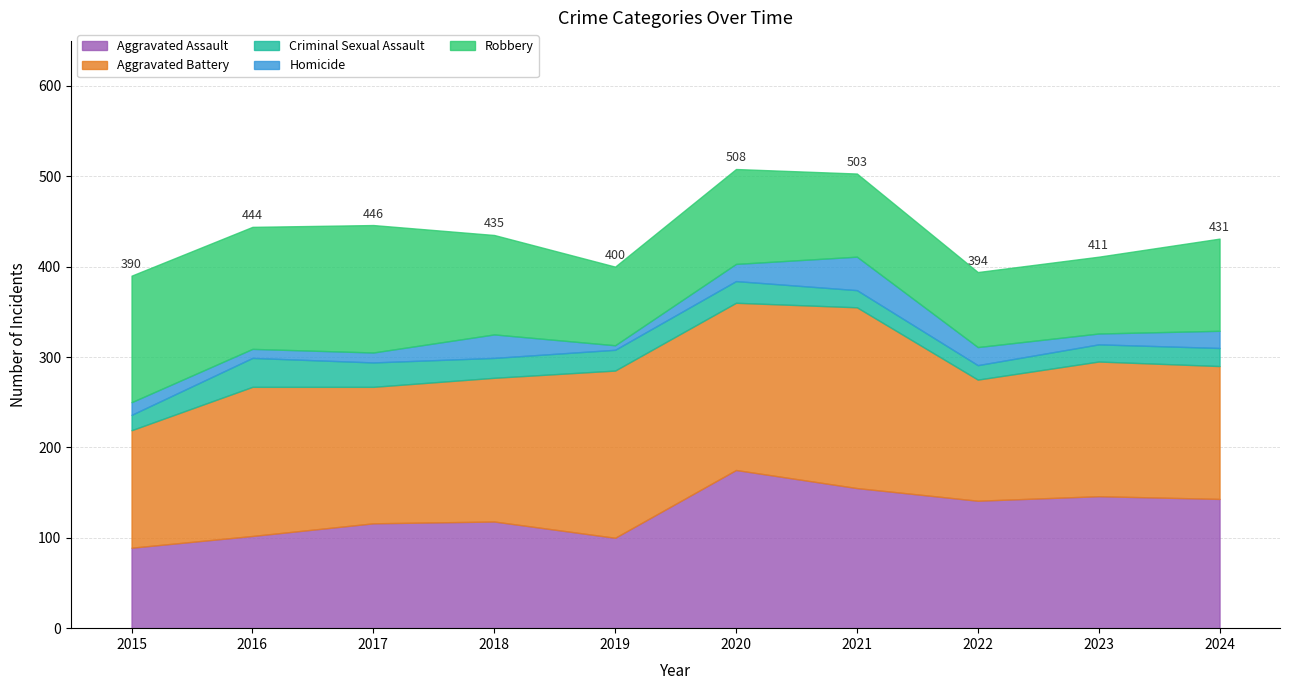

Reading left to right, extract all data points from this chart.

Aggravated Assault: 2015=89	2016=102	2017=116	2018=118	2019=100	2020=175	2021=155	2022=141	2023=146	2024=143
Aggravated Battery: 2015=130	2016=165	2017=151	2018=159	2019=185	2020=185	2021=200	2022=134	2023=149	2024=147
Criminal Sexual Assault: 2015=17	2016=32	2017=27	2018=22	2019=23	2020=24	2021=19	2022=16	2023=19	2024=20
Homicide: 2015=14	2016=10	2017=11	2018=26	2019=5	2020=19	2021=37	2022=20	2023=12	2024=19
Robbery: 2015=140	2016=135	2017=141	2018=110	2019=87	2020=105	2021=92	2022=83	2023=85	2024=102